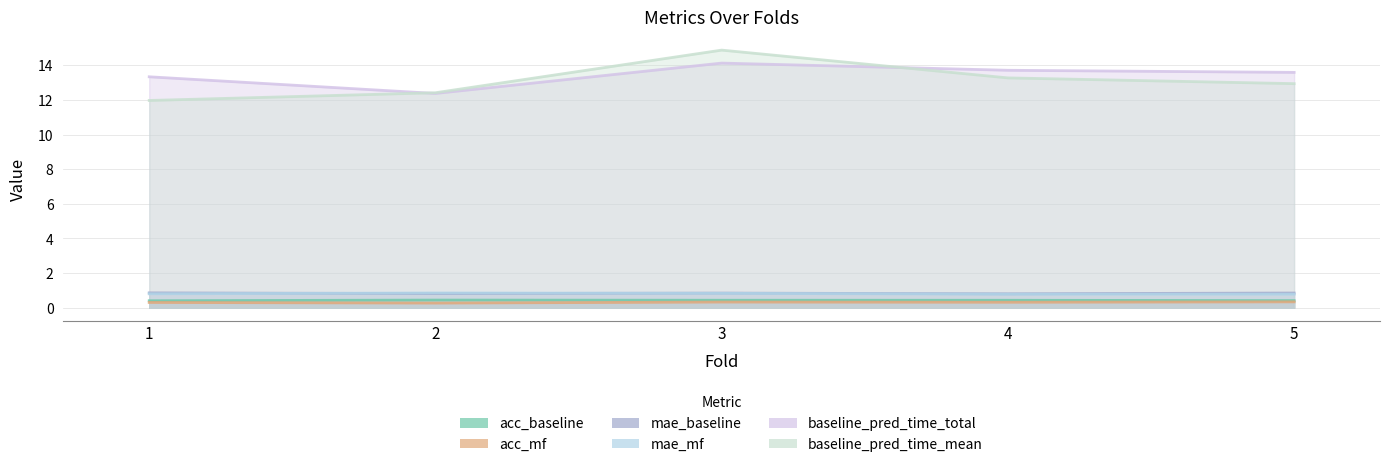

What are all the series names shown in the legend?

acc_baseline, acc_mf, mae_baseline, mae_mf, baseline_pred_time_total, baseline_pred_time_mean